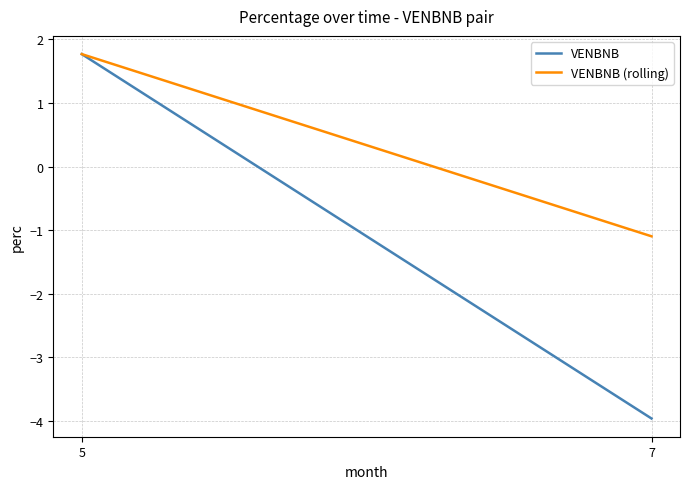

What is the maximum value for VENBNB (rolling)?

1.8